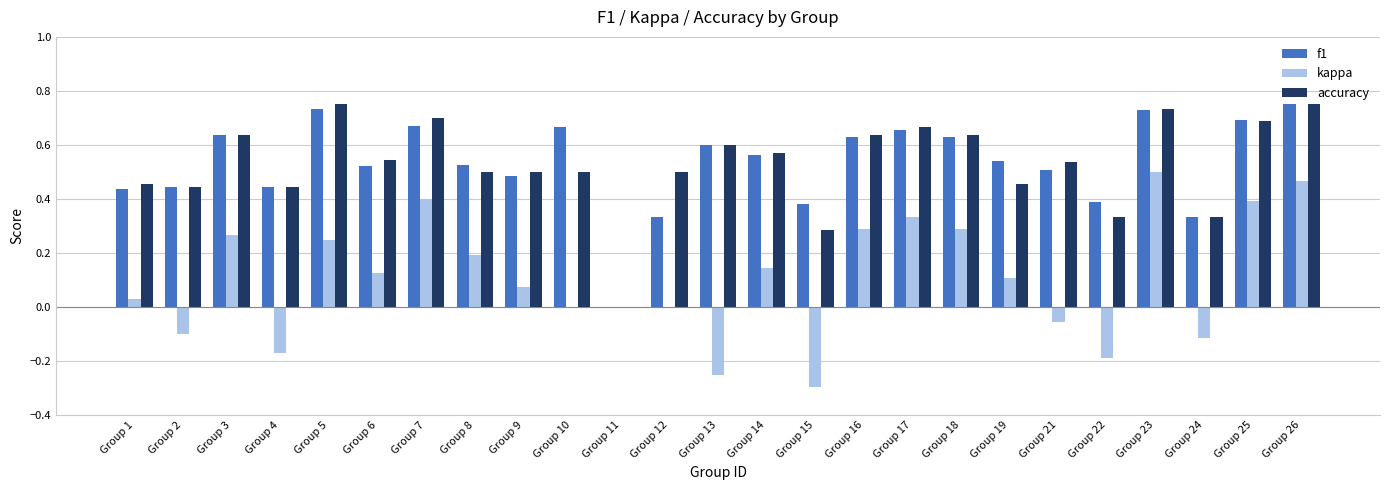

What is the sum of all f1 values?

13.3